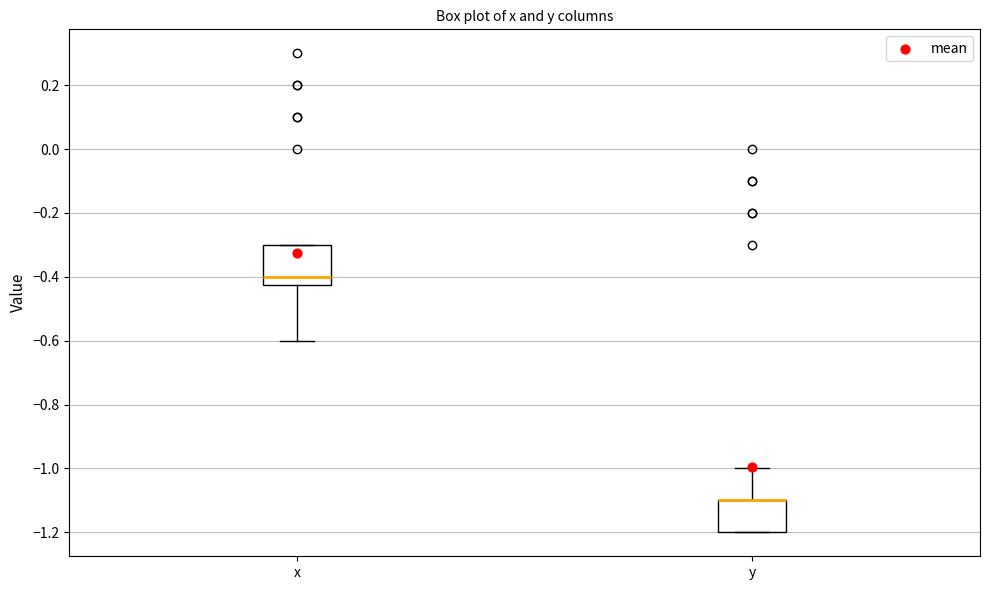

Which box is the tallest, from its lower edge to its upper edge?

x